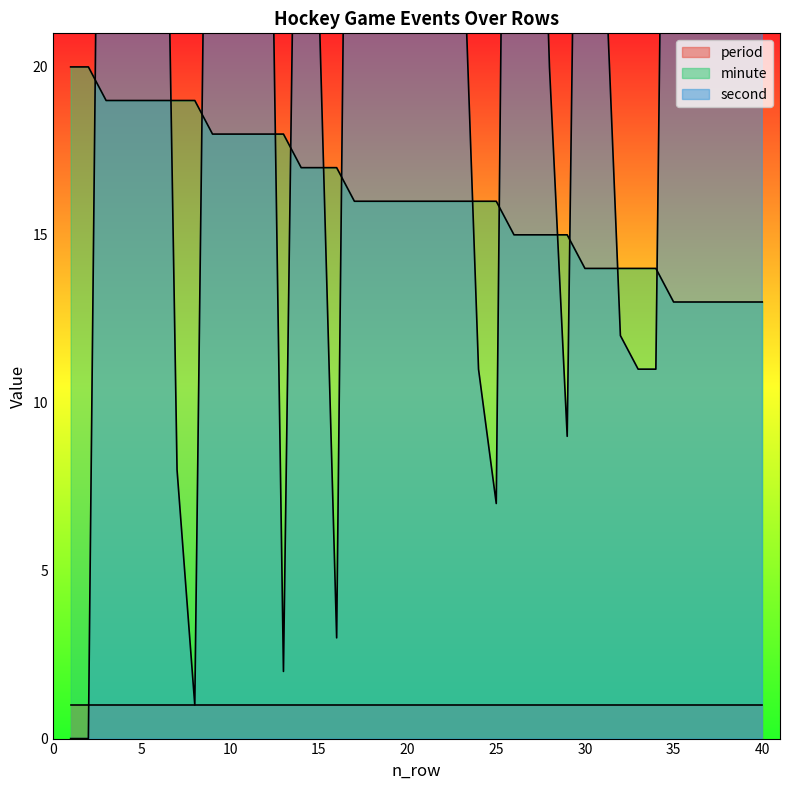

What is the greatest value displayed?

59